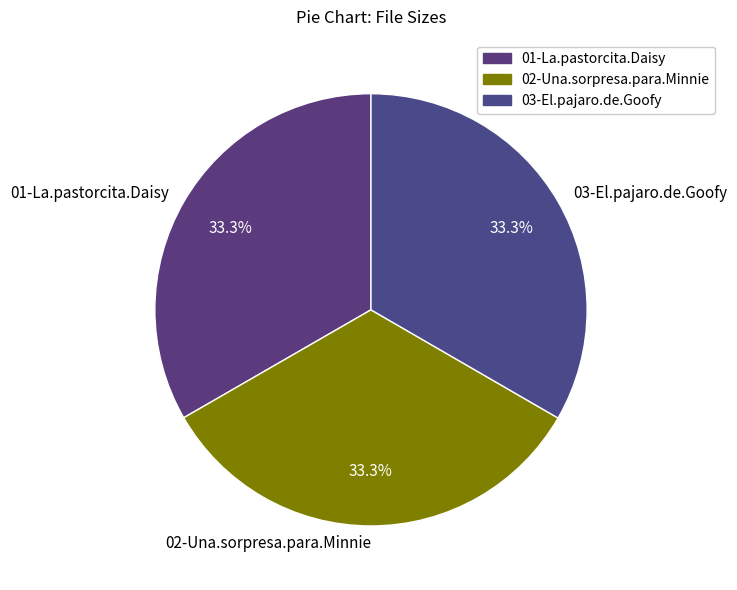

What percentage is the 02-Una.sorpresa.para.Minnie slice, to the nearest percent?

33%